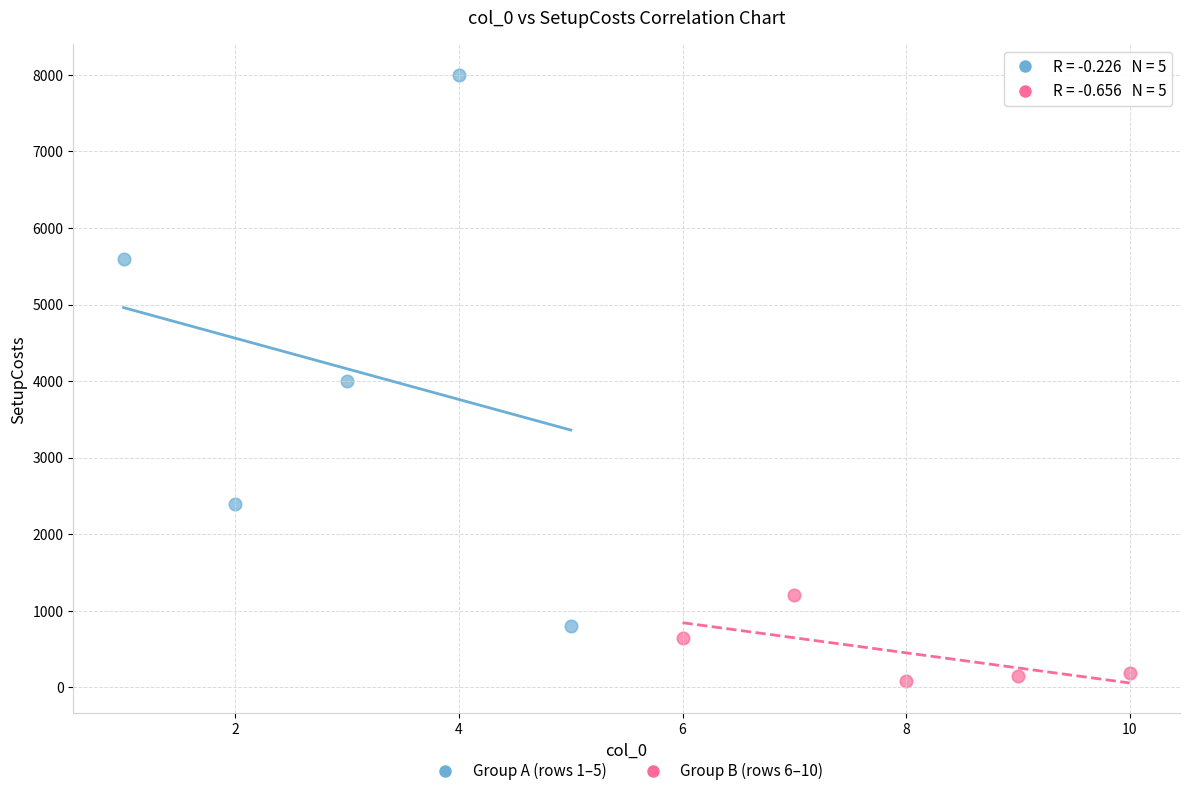

What are all the series names shown in the legend?

Group A (rows 1–5), Group B (rows 6–10)